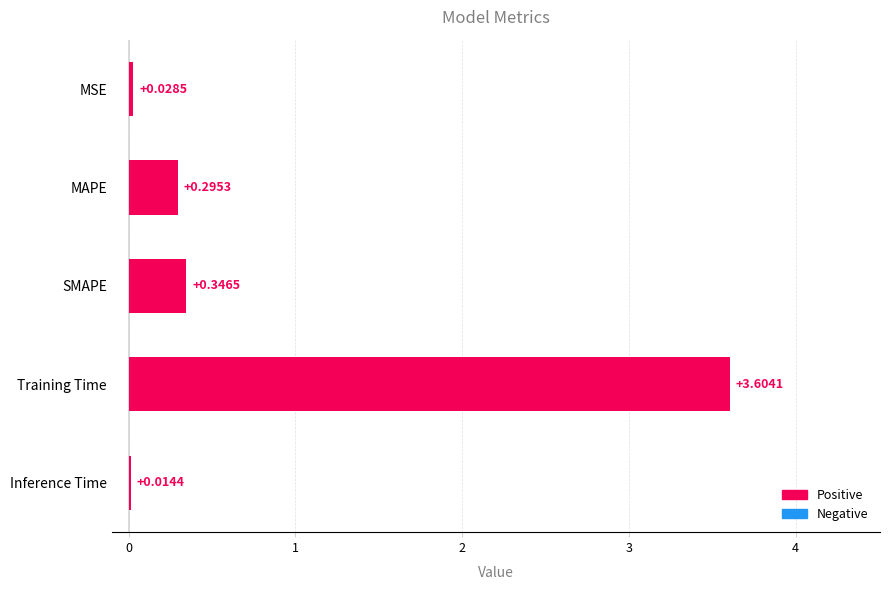

What is the label of the 1st bar from the bottom?

Inference Time